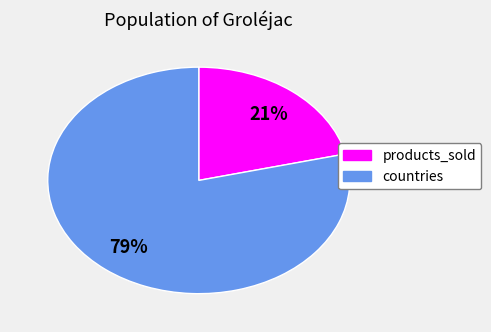

The products_sold slice represents 21% of the pie. True or false?

True